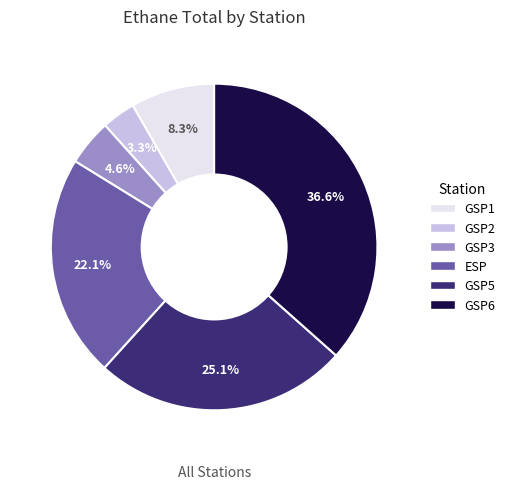

Count the number of slices in the pie.

6